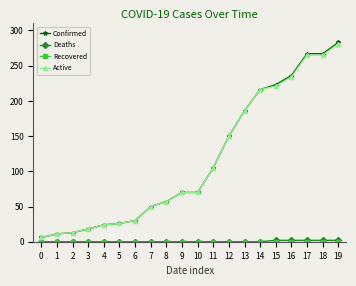

At how many categories does at least one series exceed 82?

9